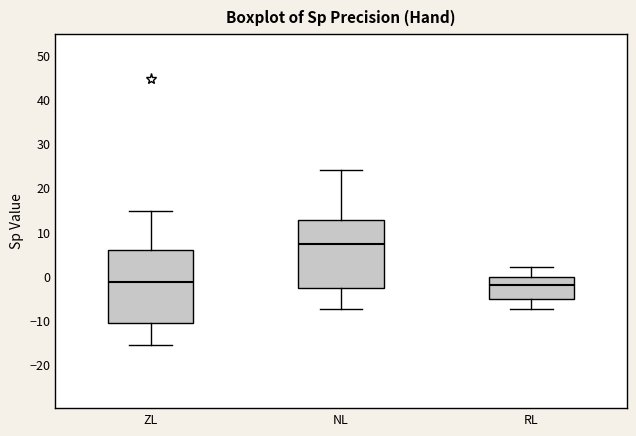

Which box's median line is the highest?

NL